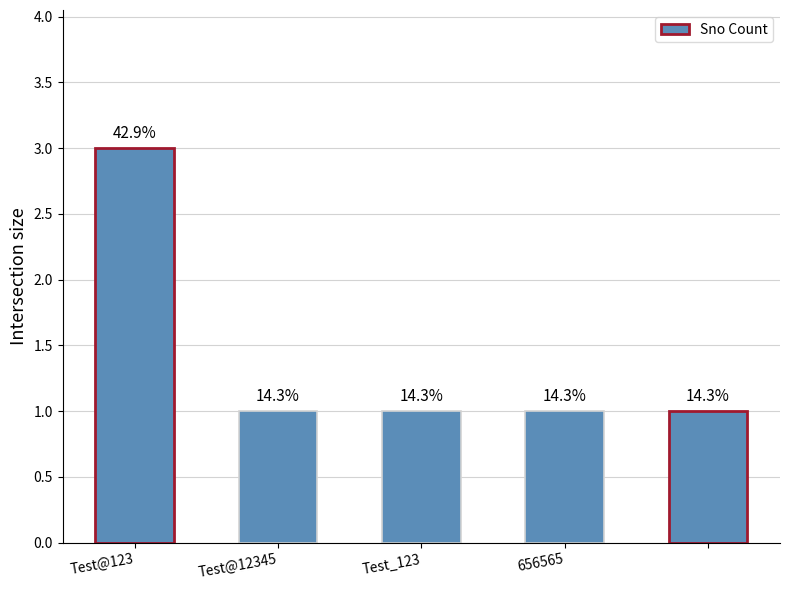

What is the average value?

1